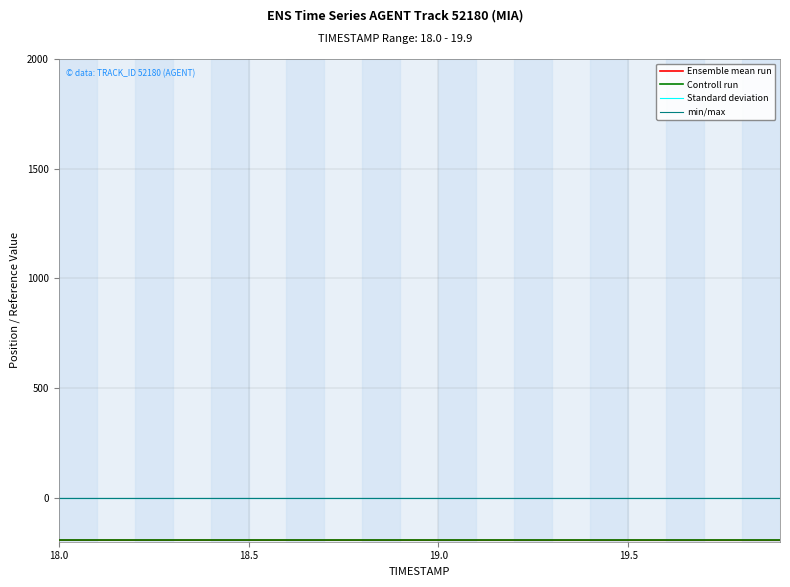

Is this an area chart (filled region under the line)?

No